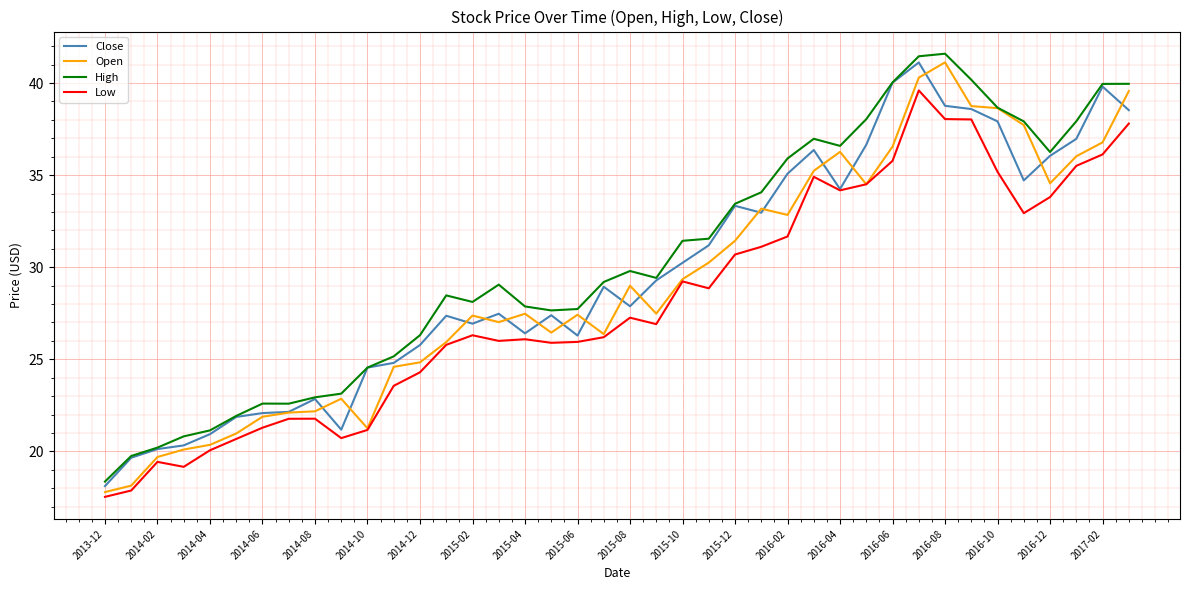

What is the minimum value for Open?

17.8